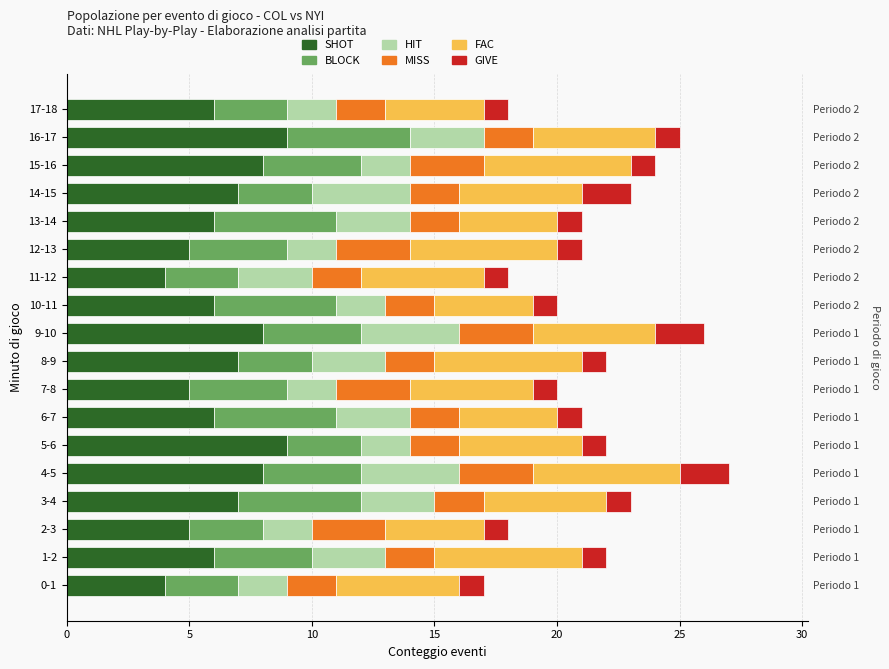

What is the value of the SHOT bar at the 4th from the left?

7